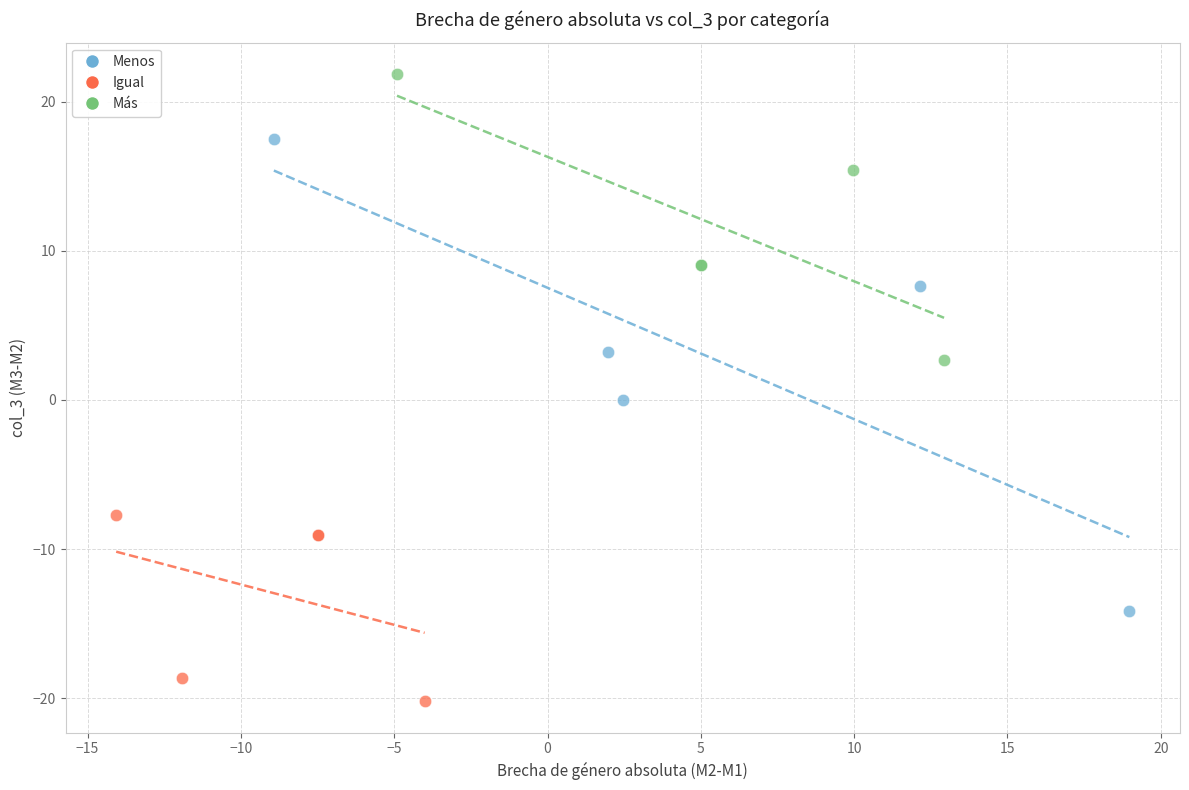

What are all the series names shown in the legend?

Menos, Igual, Más